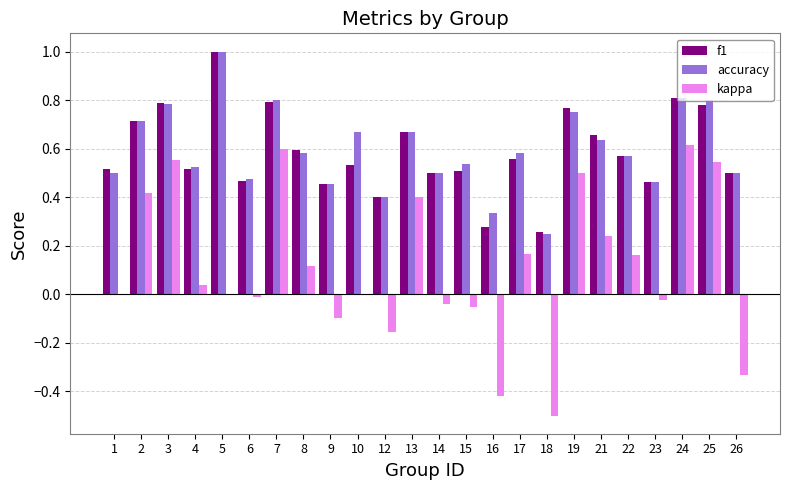

Between 19 and 26, which series saw the biggest shift?

kappa